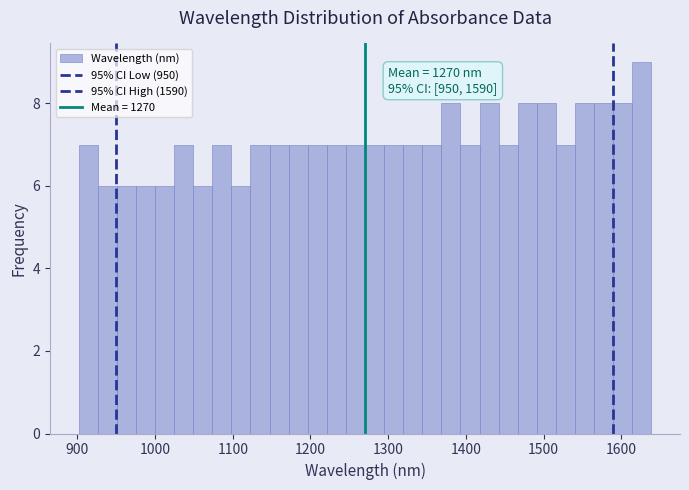

Around what value on the x-axis is the tallest bar? Give the approximate position of its centre, as read against the axis.

1630